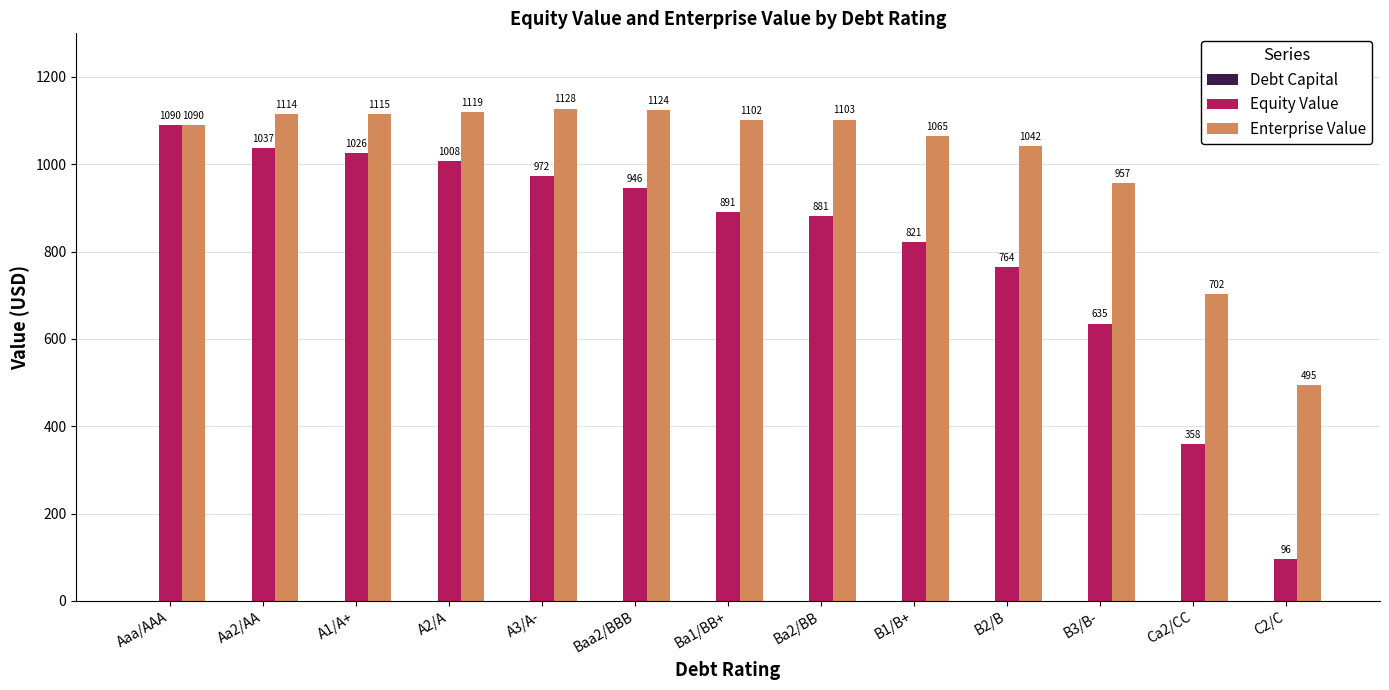

The Equity Value series shows 1563.3 at Aa2/AA. True or false?

False